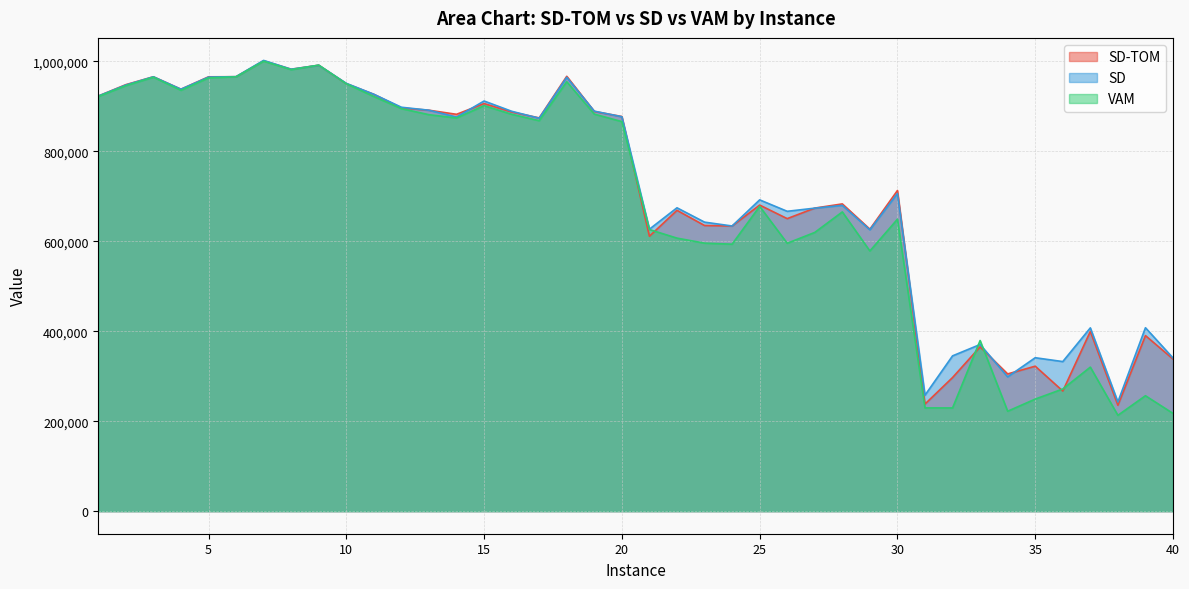

What are all the series names shown in the legend?

SD-TOM, SD, VAM